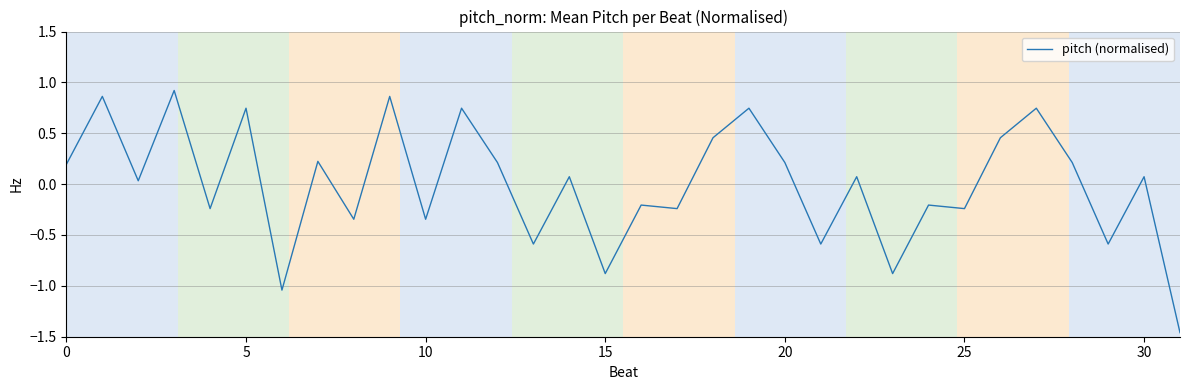

What is the difference between the maximum and minimum values?

2.4